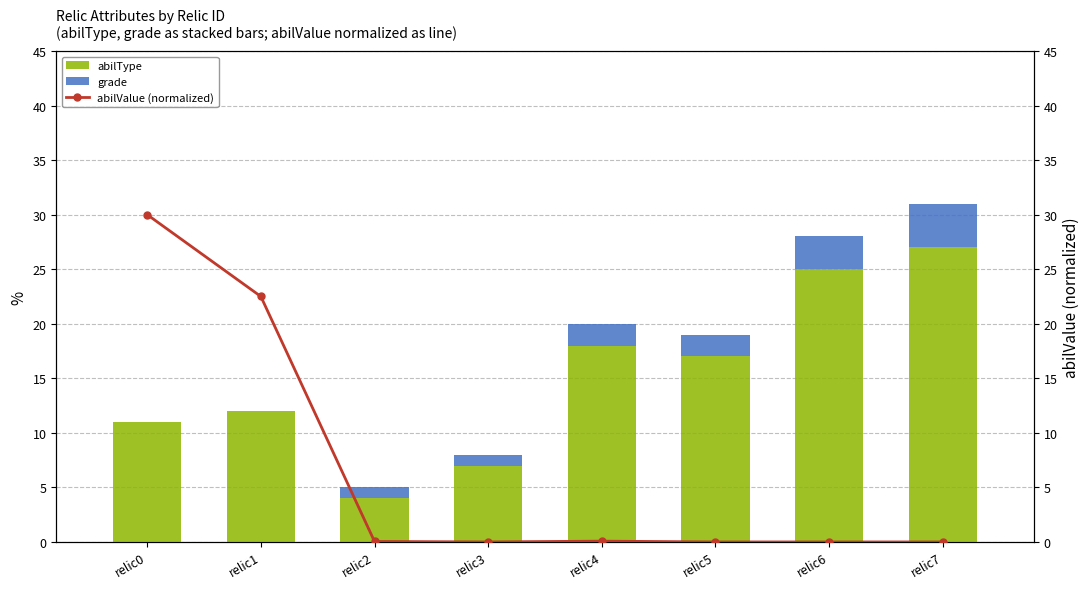

Where does the abilType series first go above 17?

relic4